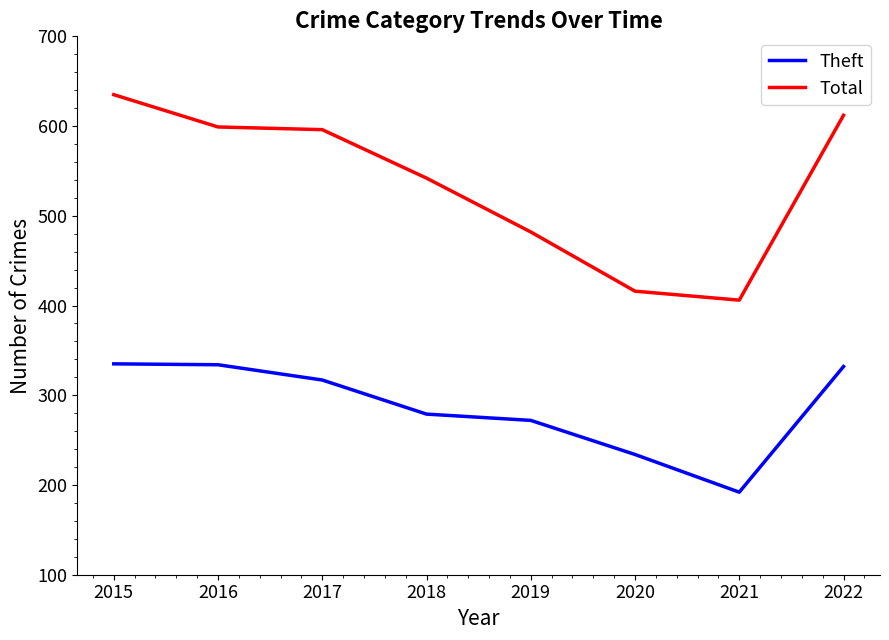

Is the value of Total at 2020 greater than the value of Theft at 2019?

Yes